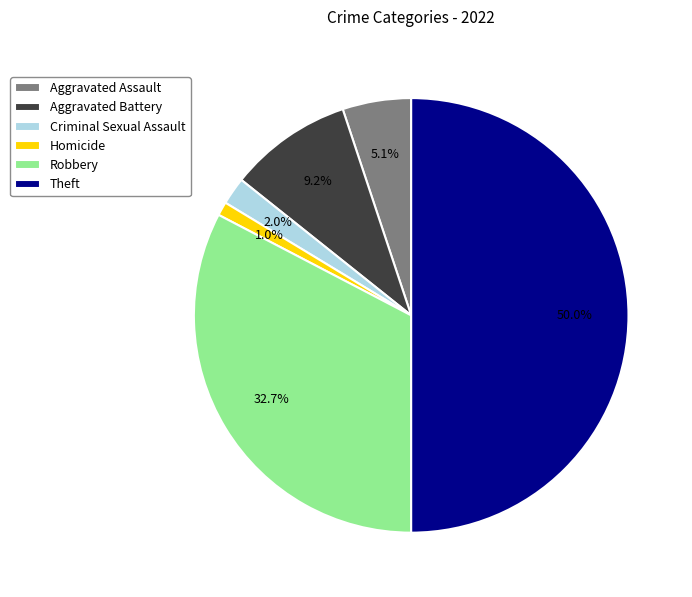

To the nearest percent, what is the difference between the largest and smallest slice percentages?

49%